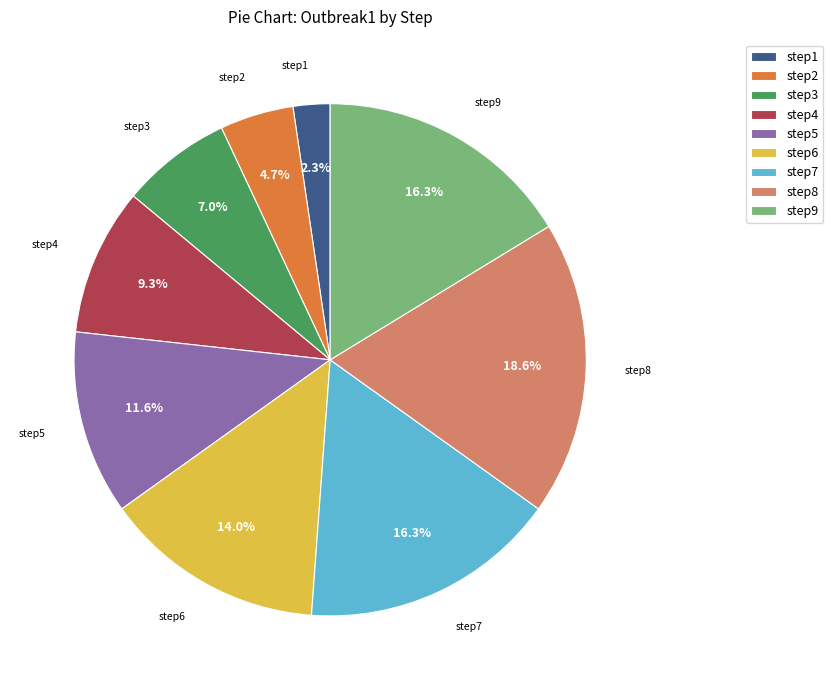

To the nearest percent, what is the difference between the step5 and step4 slice percentages?

2%